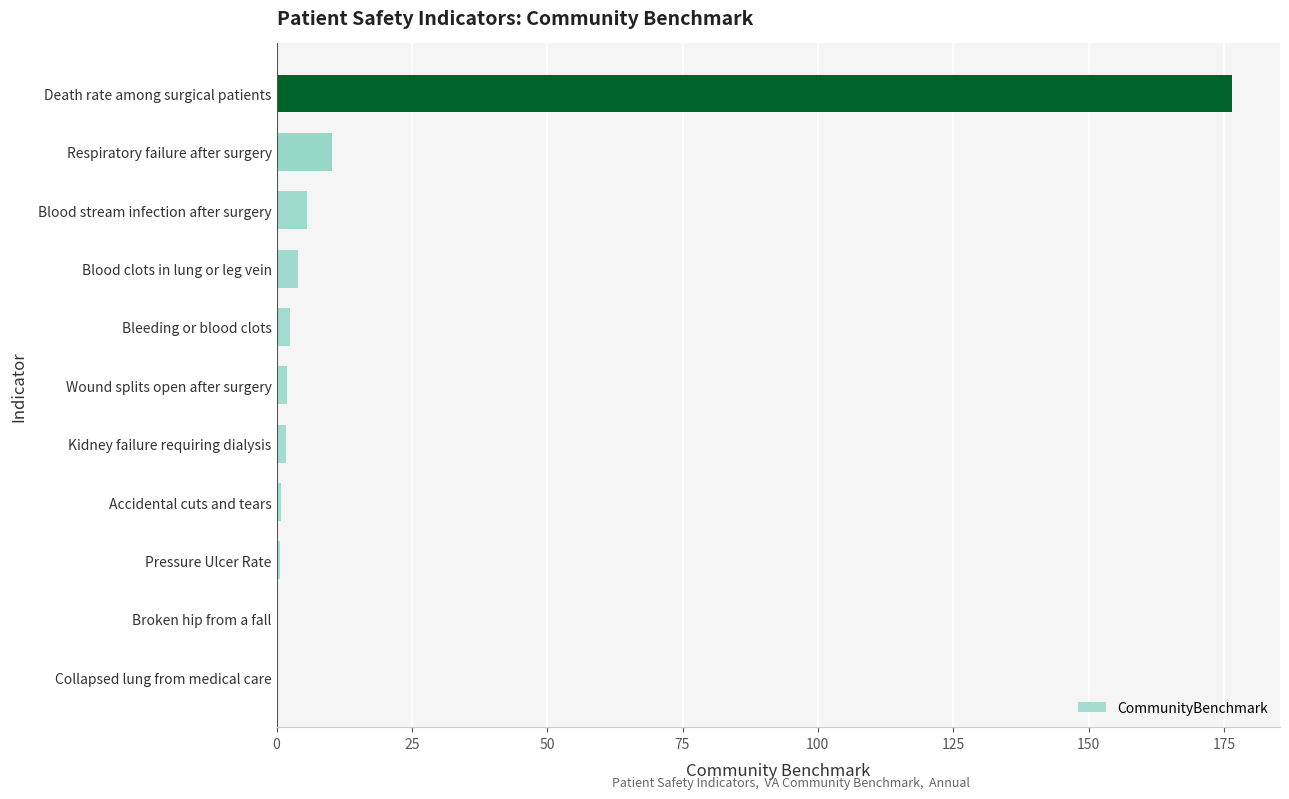

What is the sum of all values?

204.4